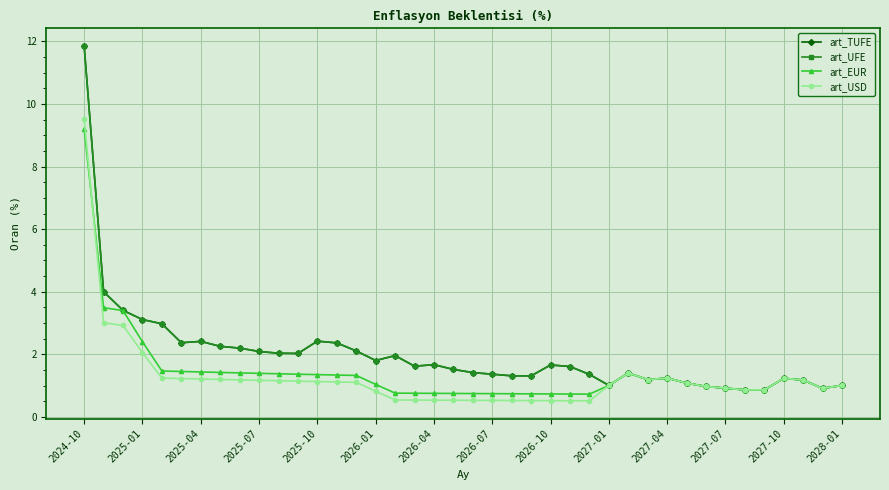

True or false: art_EUR and art_TUFE intersect in this chart.

False